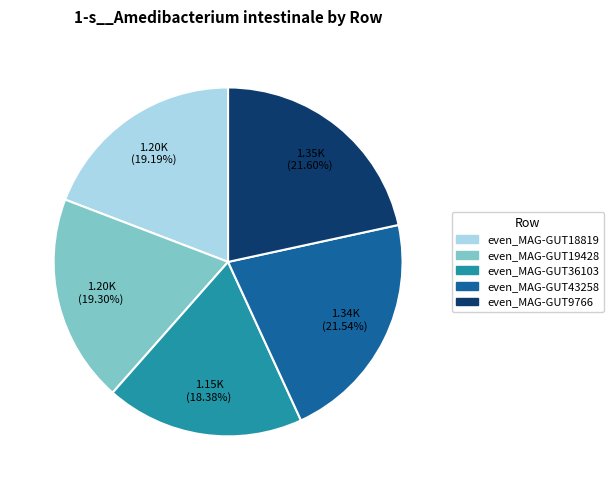

To the nearest percent, what is the average slice percentage?

20%